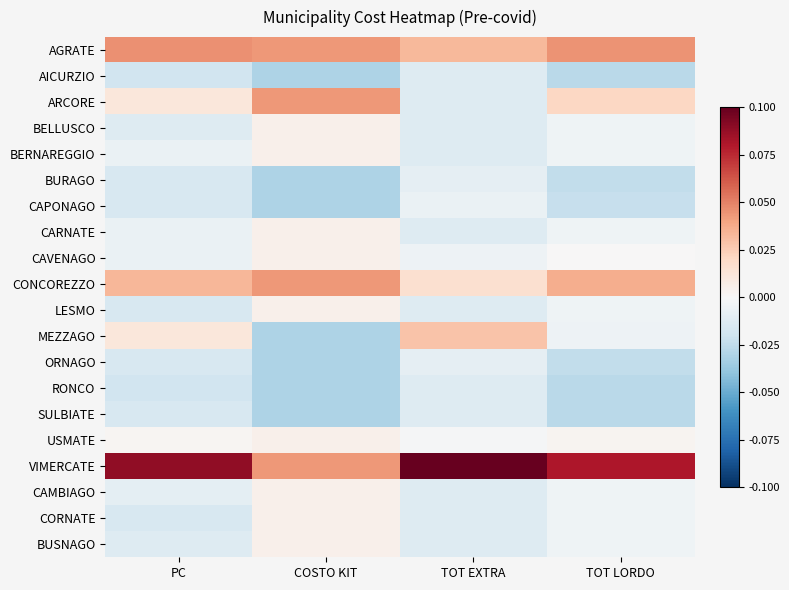

Which category has the highest value across all series?

TOT EXTRA